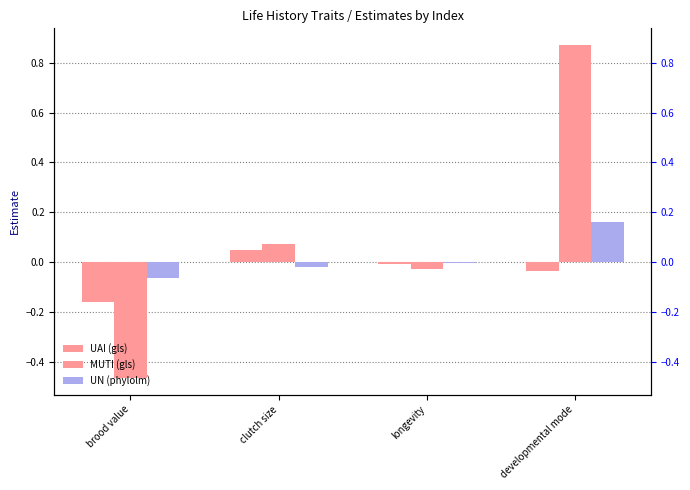

Rank the categories by UAI value from lowest to highest.

brood value, developmental mode, longevity, clutch size